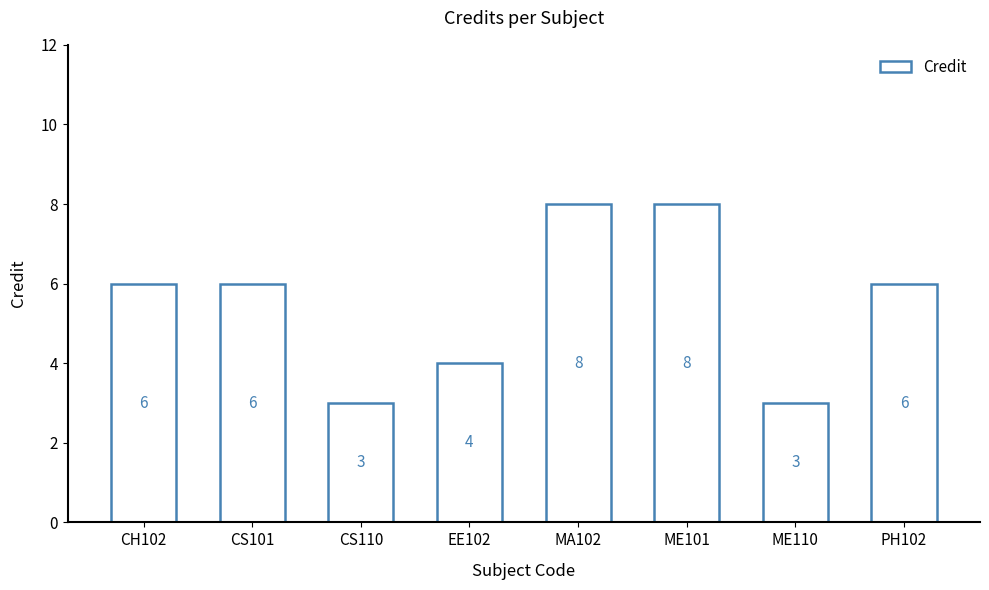

How many series are shown in this chart?

1